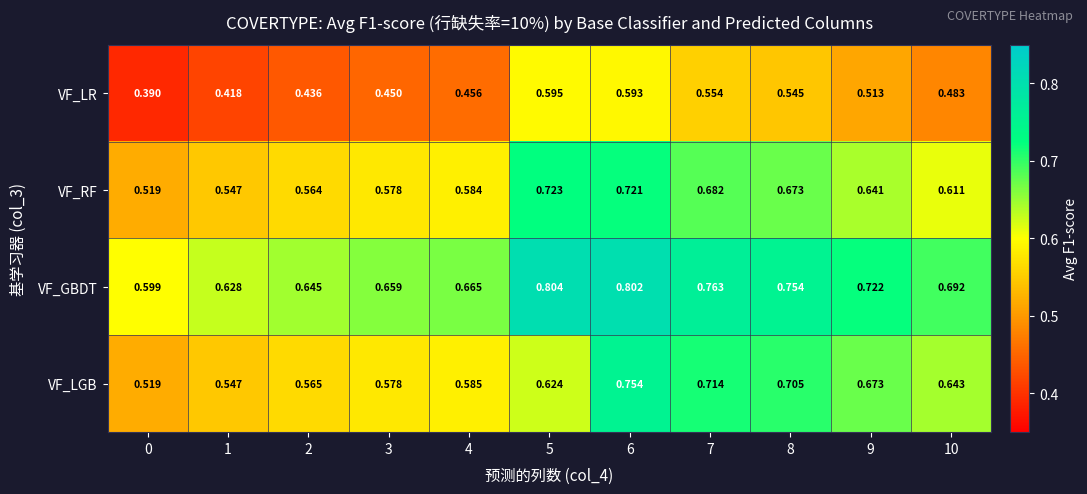

Which series has the largest total across all categories?

VF_GBDT